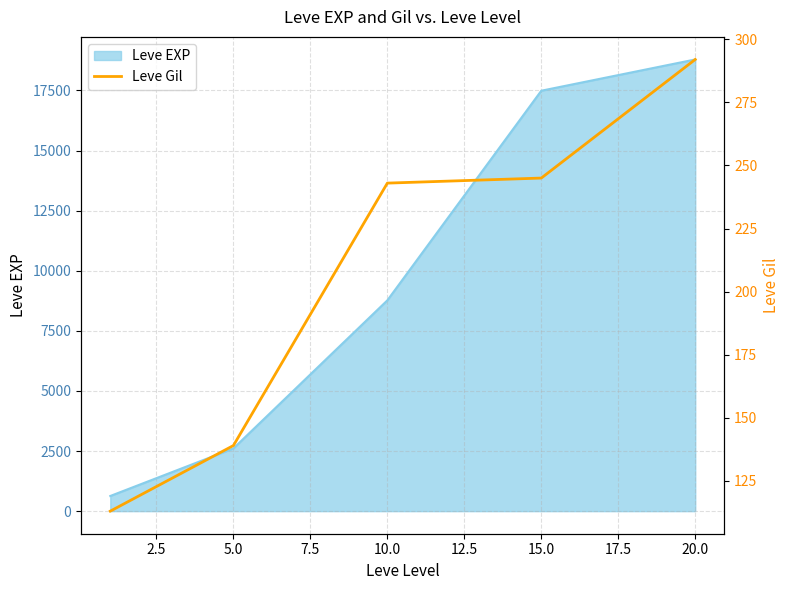

True or false: there are more than 1 points higher than both neighbors.

False